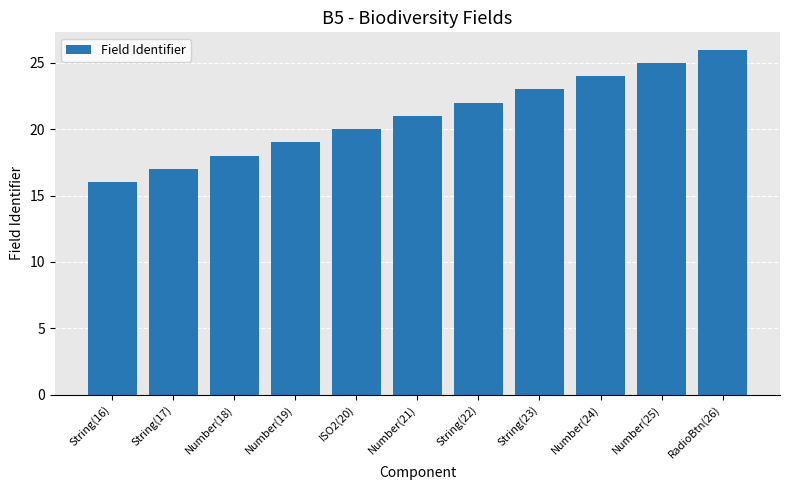

Does the chart contain any negative values?

No